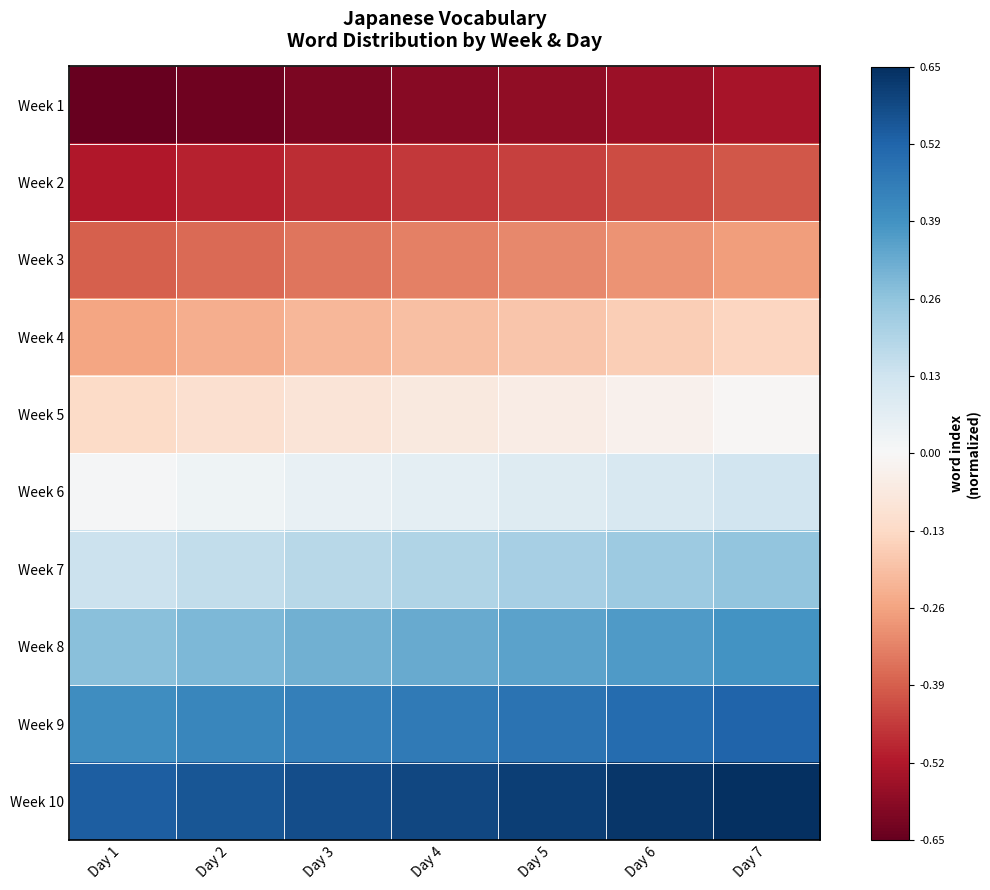

What is the spread (max minus min) of values at Day 5?

1.2